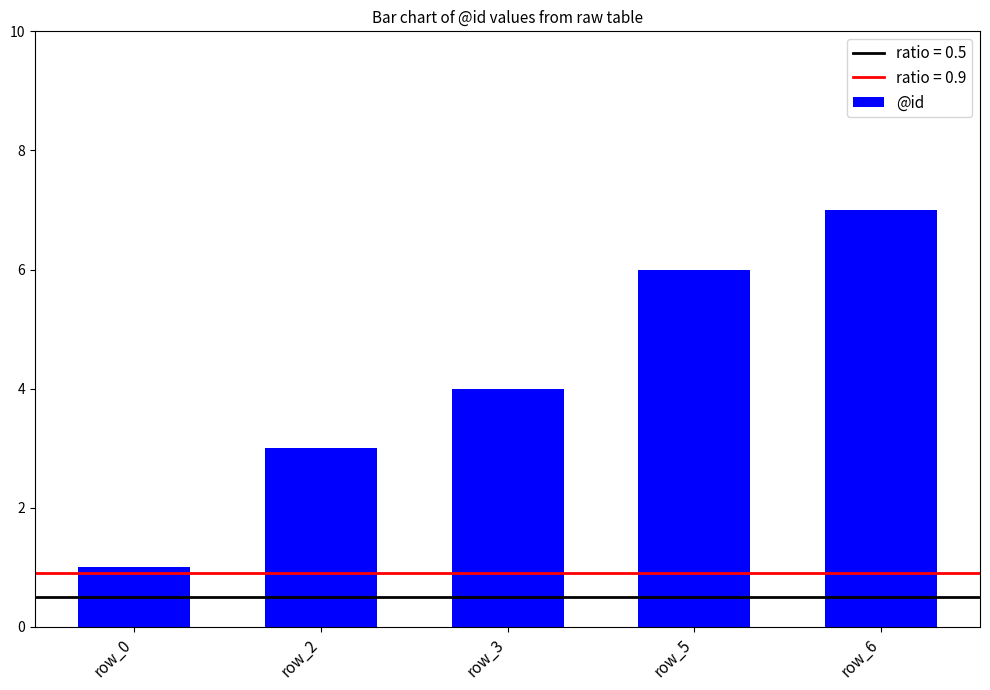

What is the sum of the values at row_2 and row_3?

7